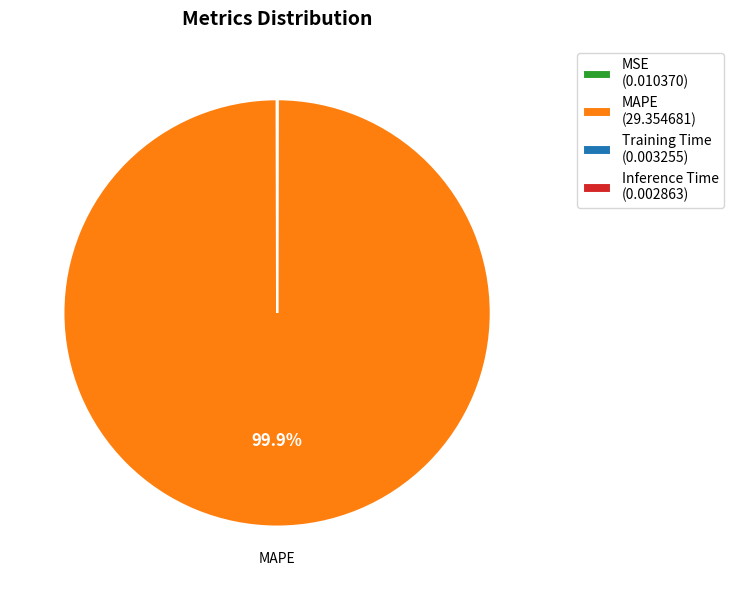

What percentage is the MAPE slice, to the nearest percent?

100%